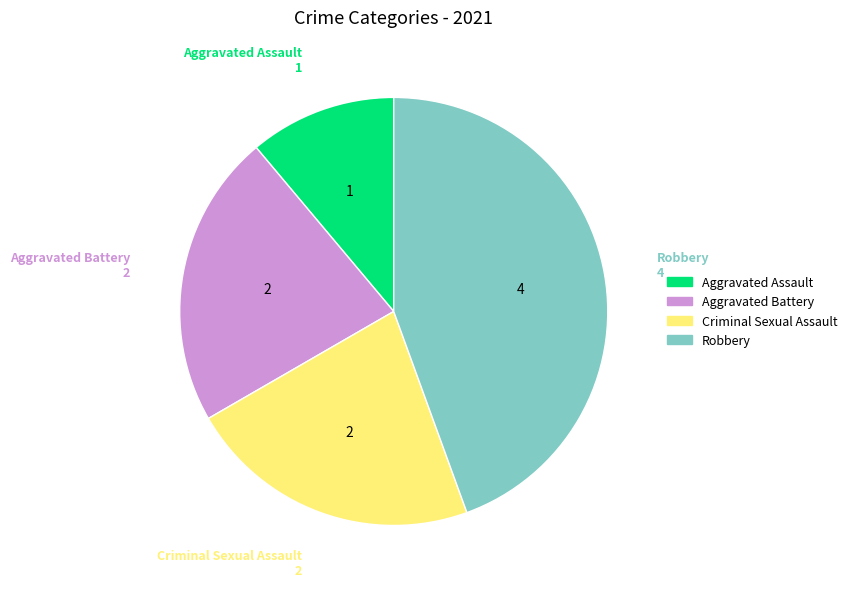

Is the sum of Aggravated Battery and Criminal Sexual Assault greater than half?

No